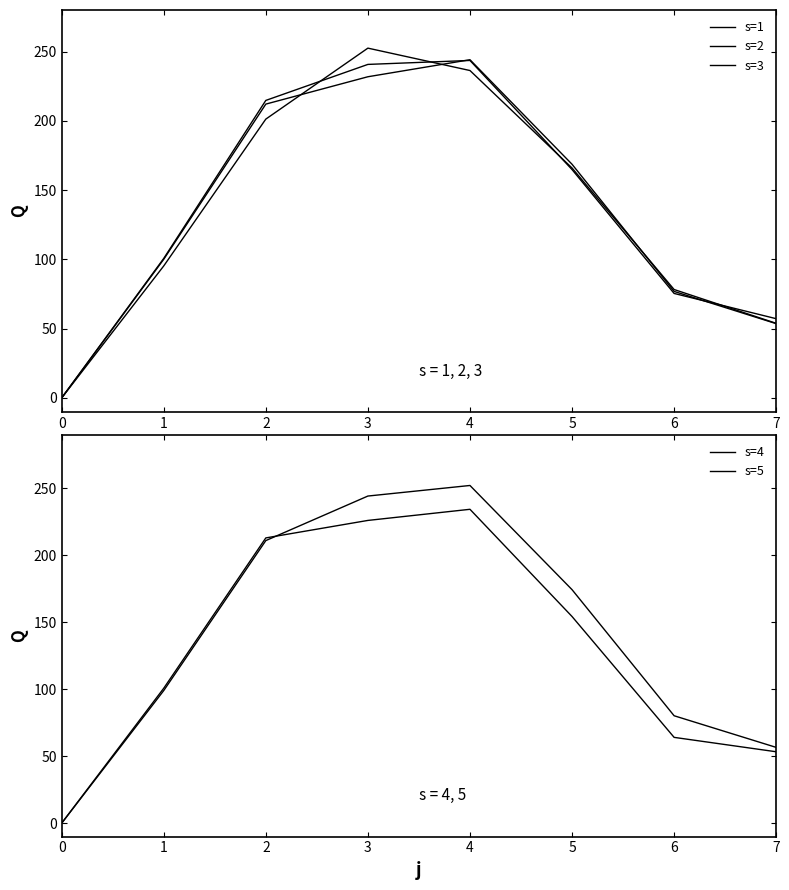

What is the difference between the maximum and minimum values in the s=2 series?

244.1